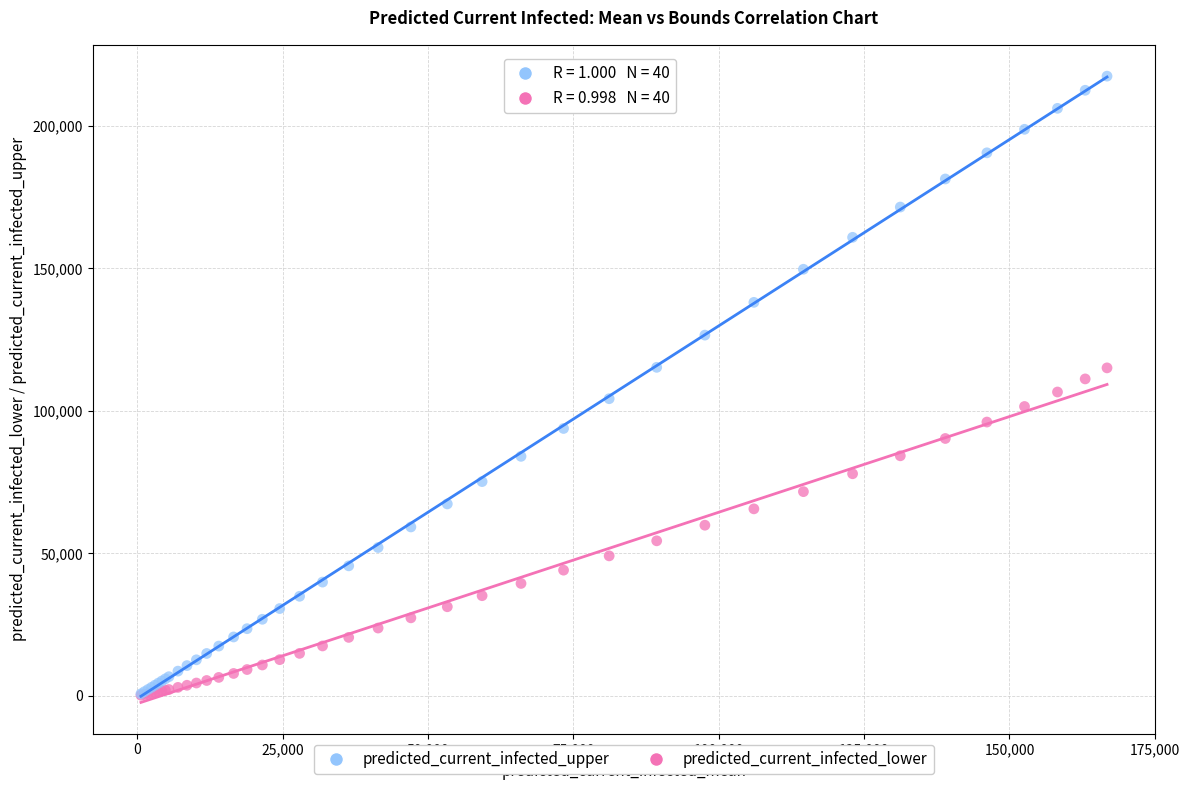

What are all the series names shown in the legend?

predicted_current_infected_upper, predicted_current_infected_lower